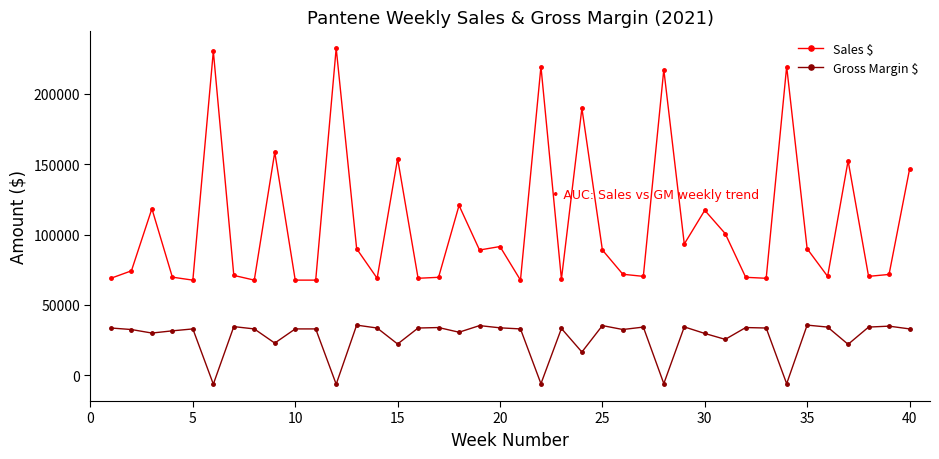

Which series has the largest total across all categories?

Sales $